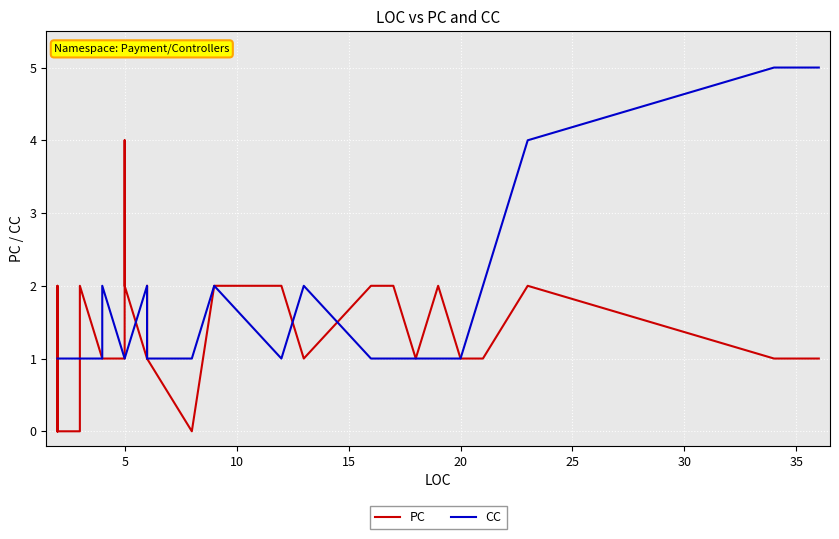

True or false: CC has a value of 0 at 5.

False